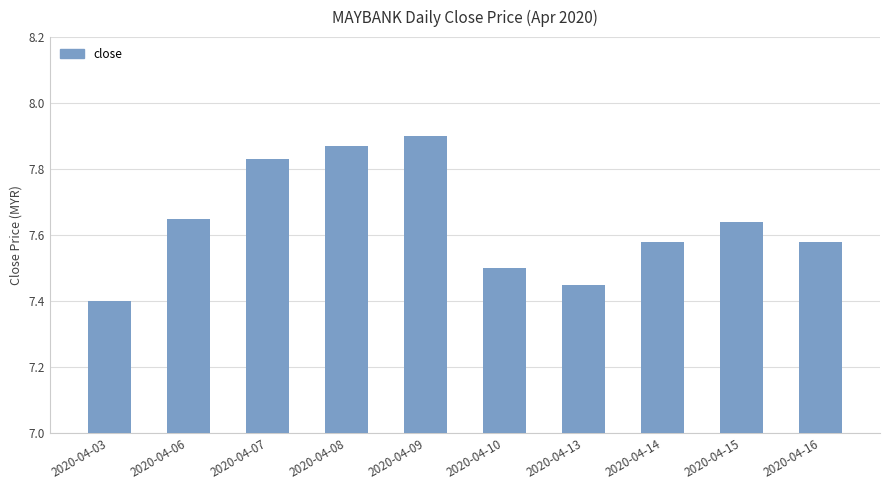

Which category has the highest value across all series?

2020-04-09